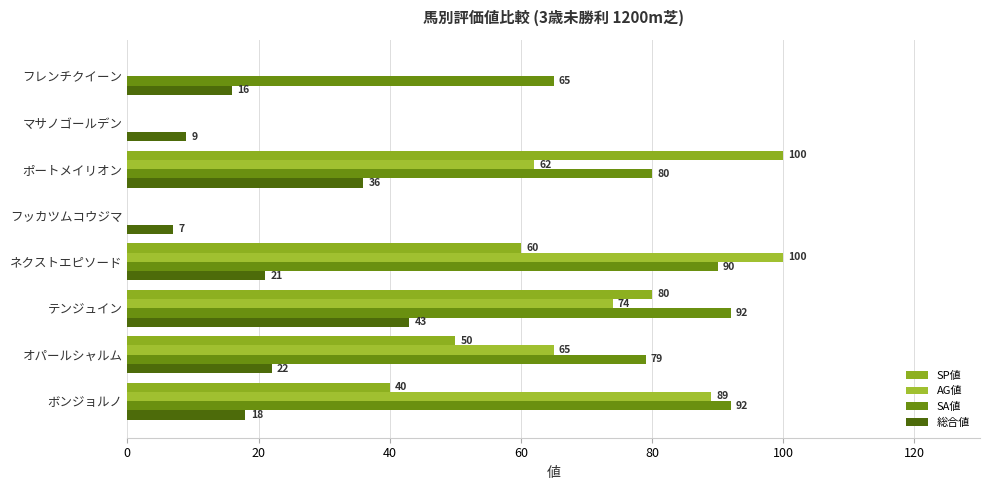

Count the number of data series in this chart.

4